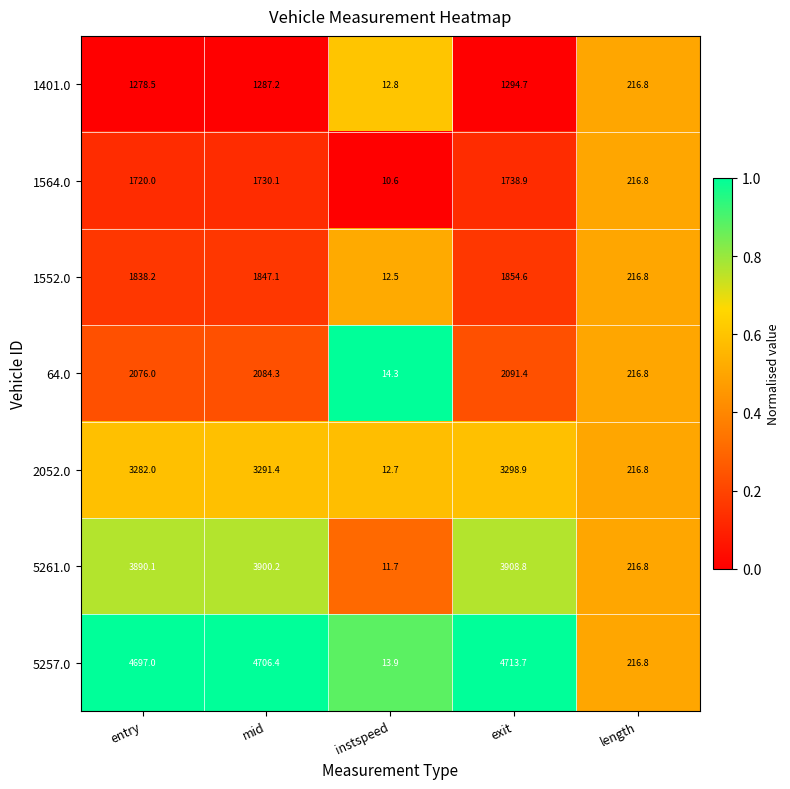

What is the sum of the 2052.0 values at mid and length?

3508.2